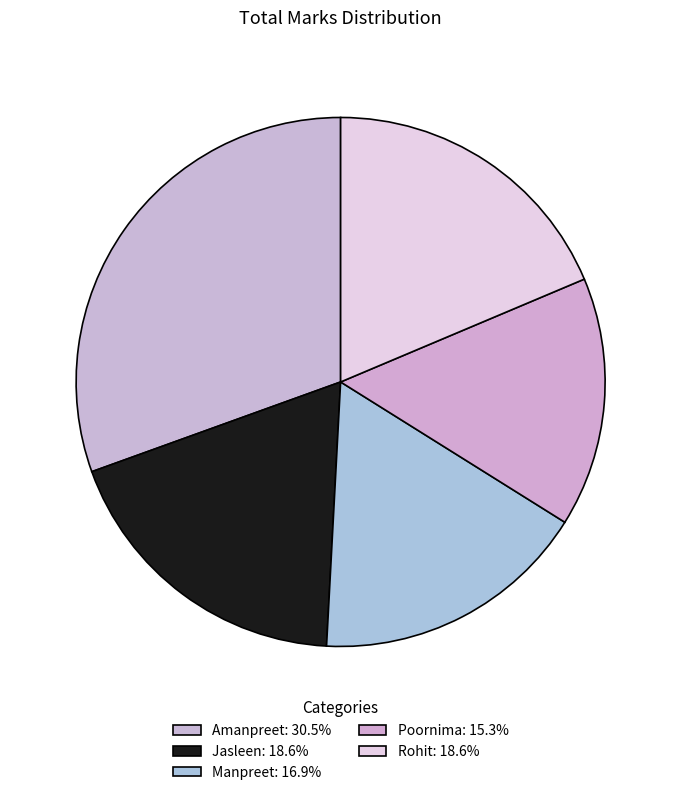

Count the number of slices in the pie.

5